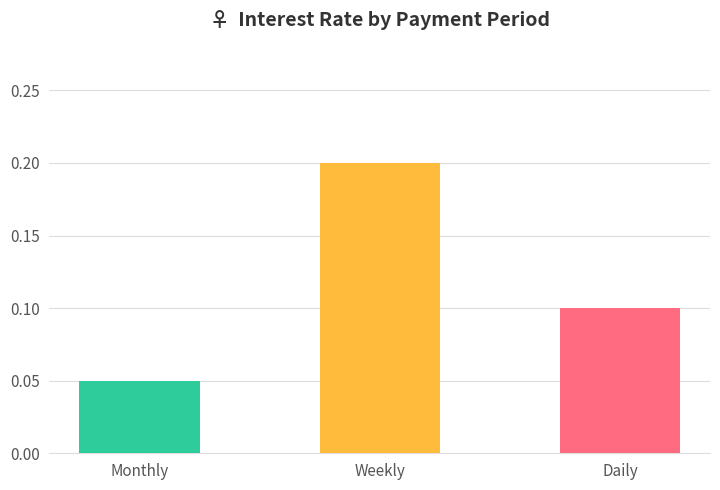

What is the sum of the values at Daily and Weekly?

0.3